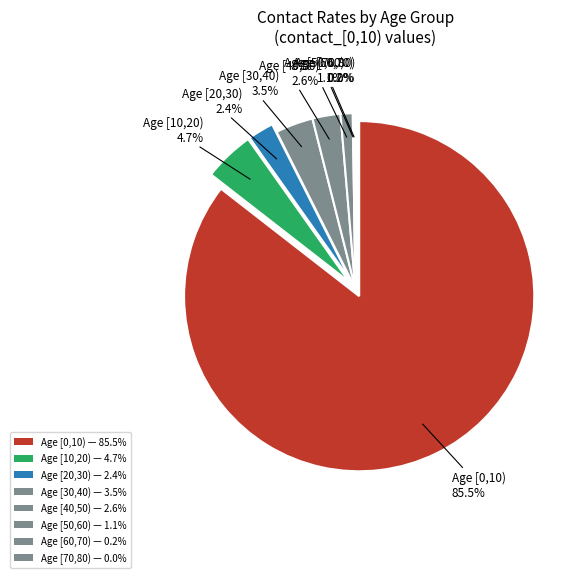

Is there any slice that represents more than half of the pie?

Yes